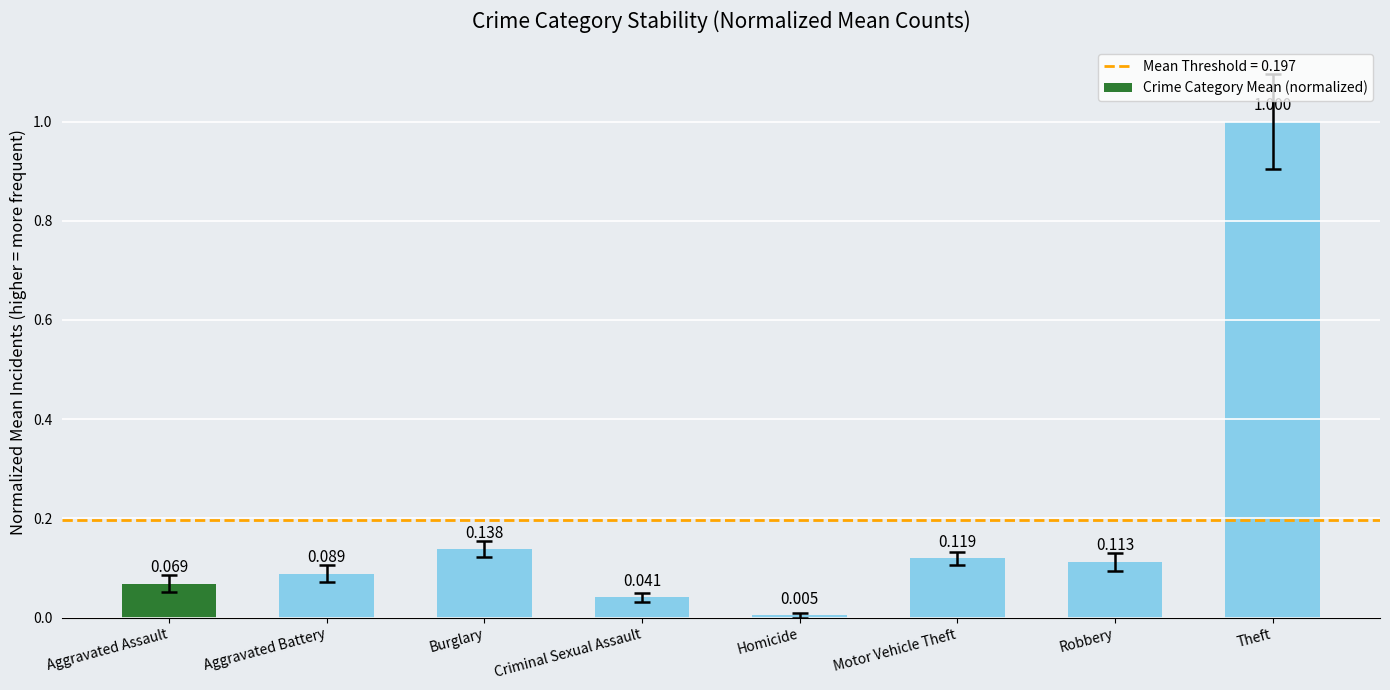

Where is the data nearest to the value 0?

Homicide